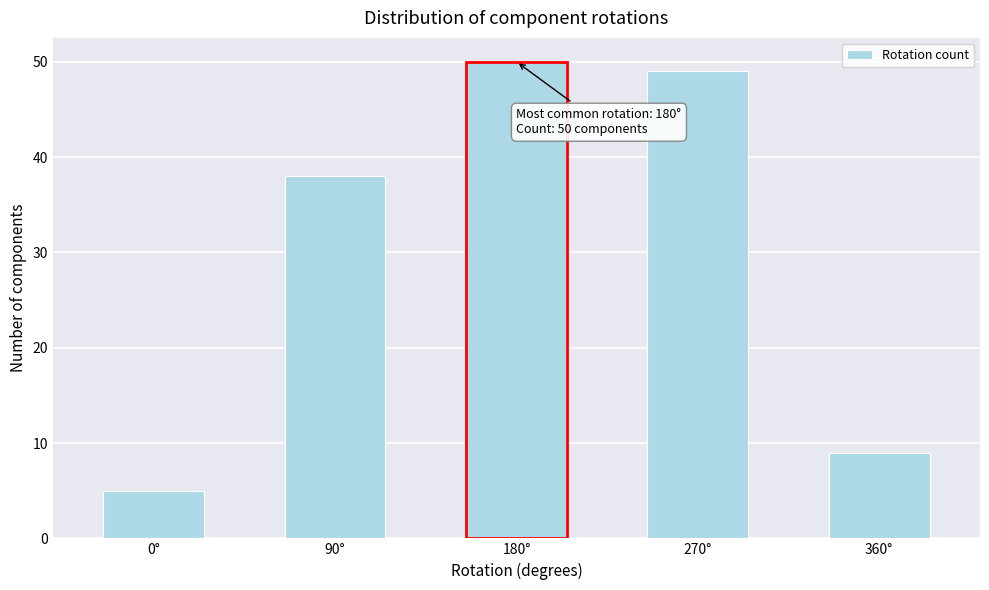

Reading left to right, transcribe all the data shown in this chart.

0°=5	90°=38	180°=50	270°=49	360°=9